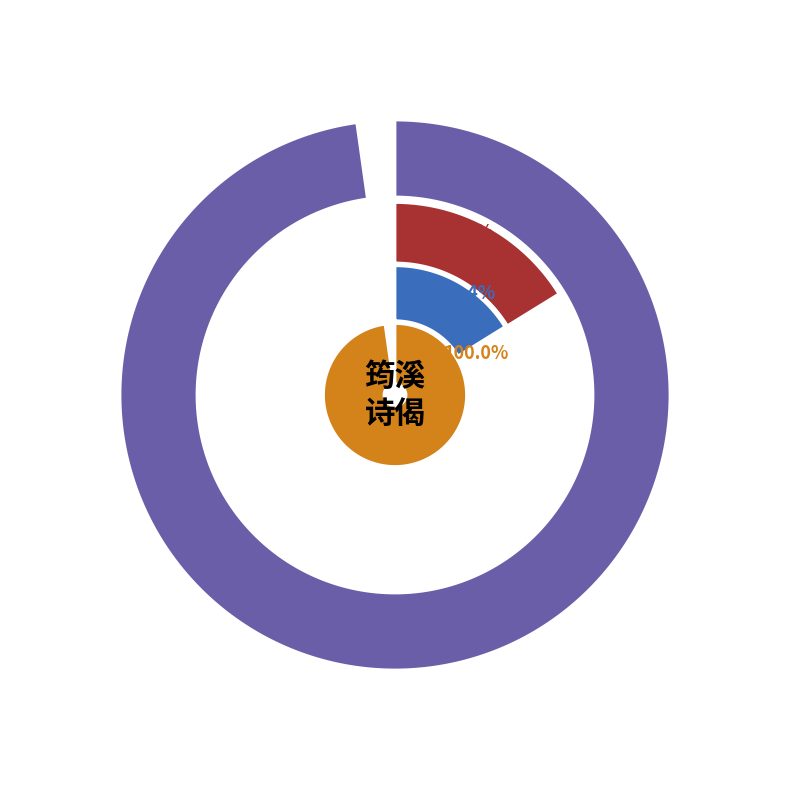

To the nearest percent, what portion does 嗣知客远访筠溪留旬馀将归以偈送之 represent?

5%